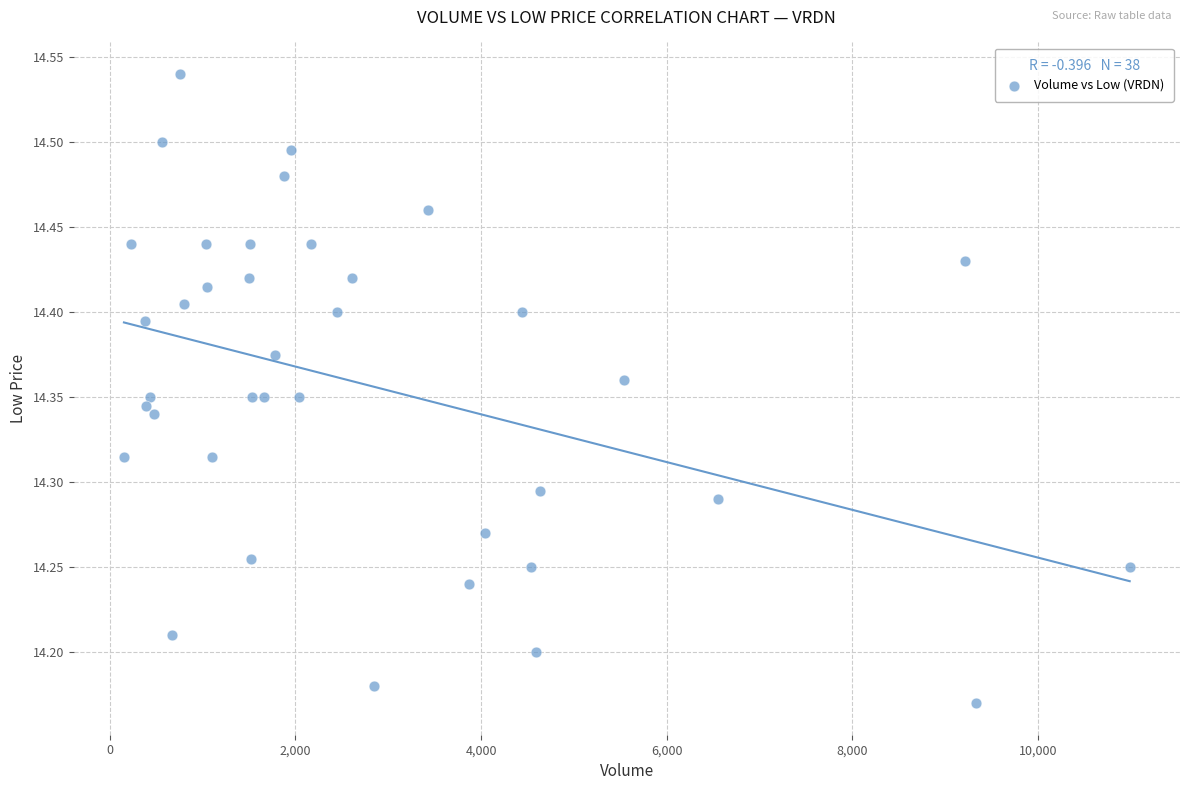

What is the range of X values (max minus min)?

10840.0